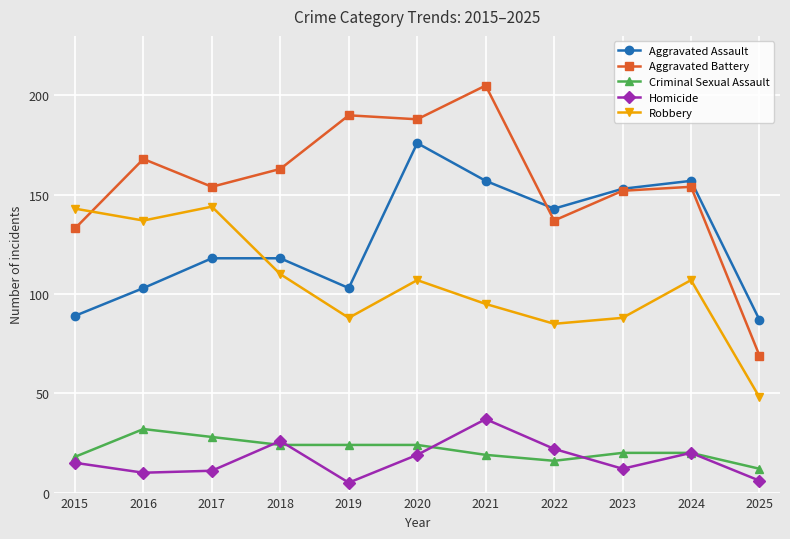

What is the total value across all series at 2021?

513